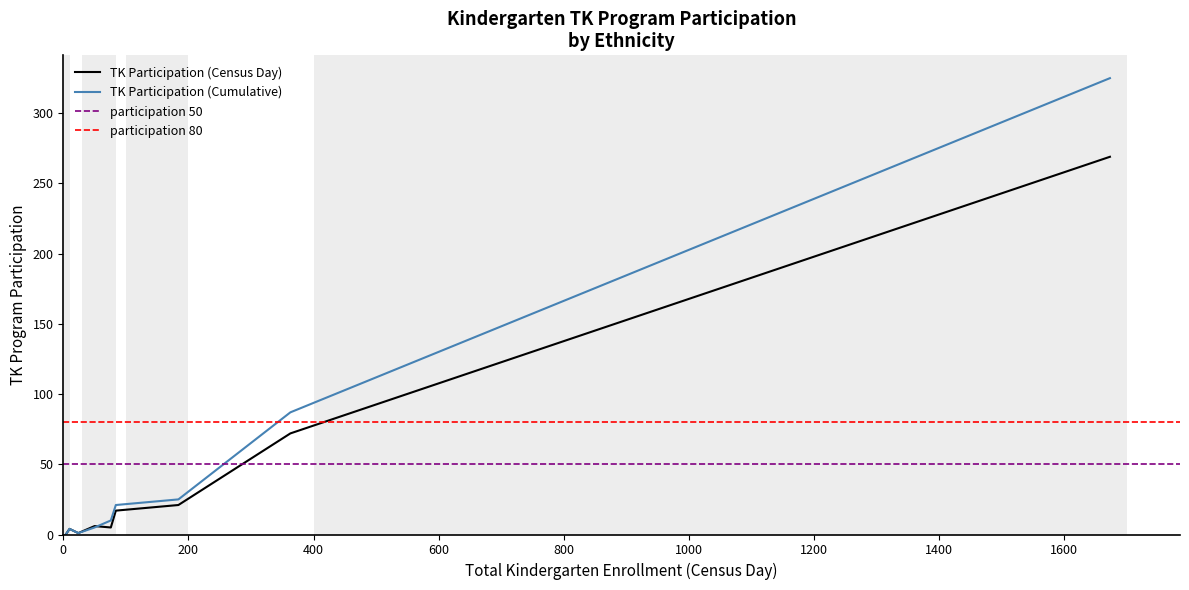

What is the difference between the maximum and minimum values in the TK Participation (Census Day) series?

269